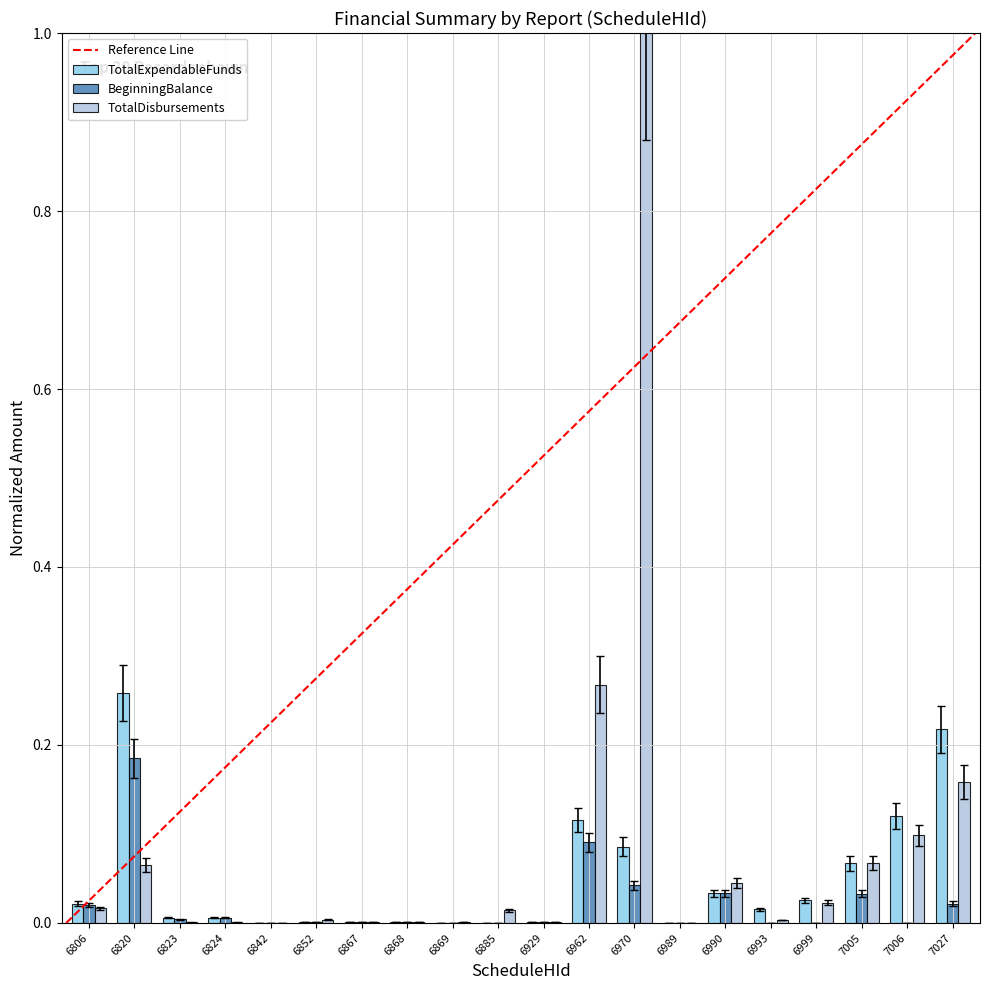

How many data points does each series have?

20